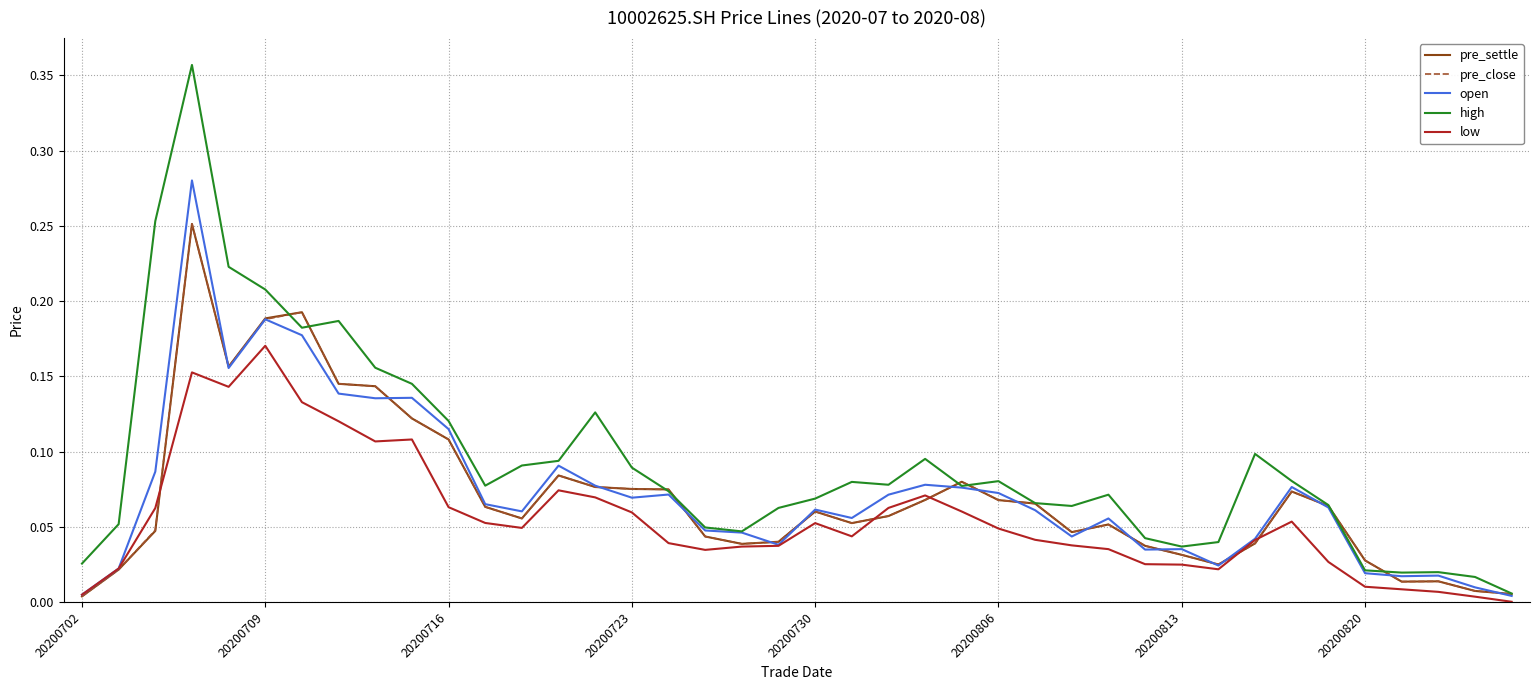

Which series has the largest total across all categories?

high